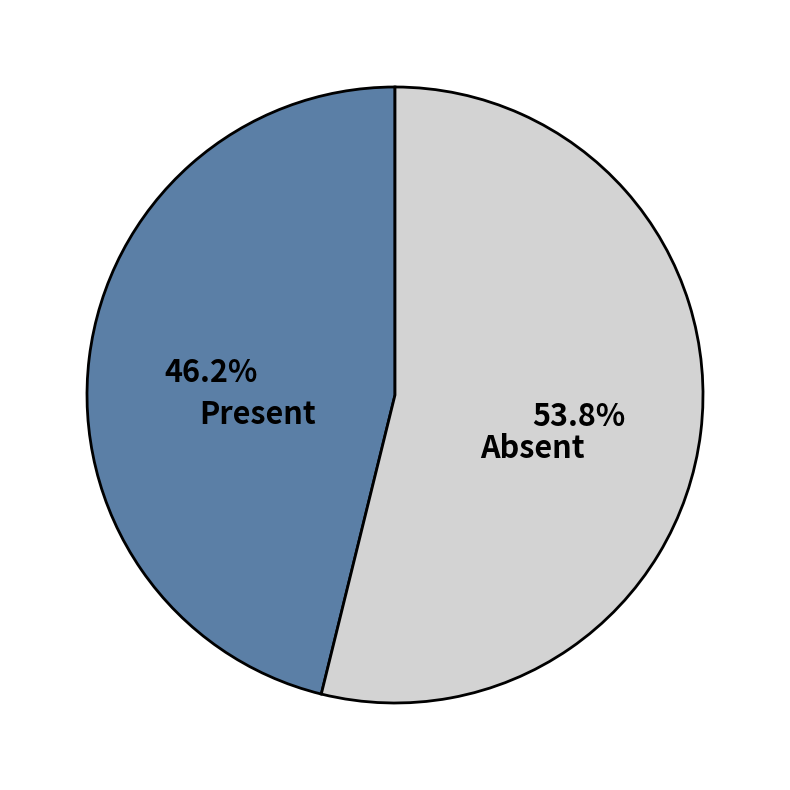

Do Absent and Present together represent more than half of the pie?

Yes